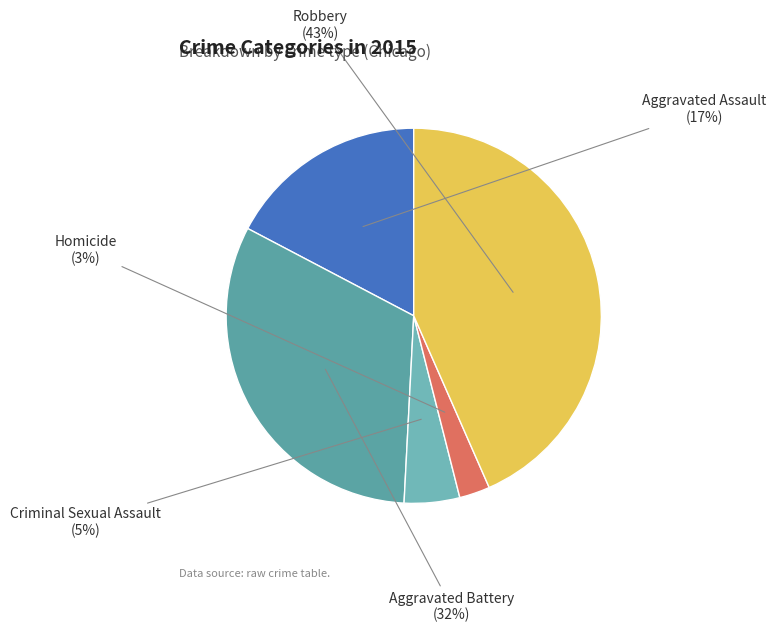

How many slices are in this pie chart?

5